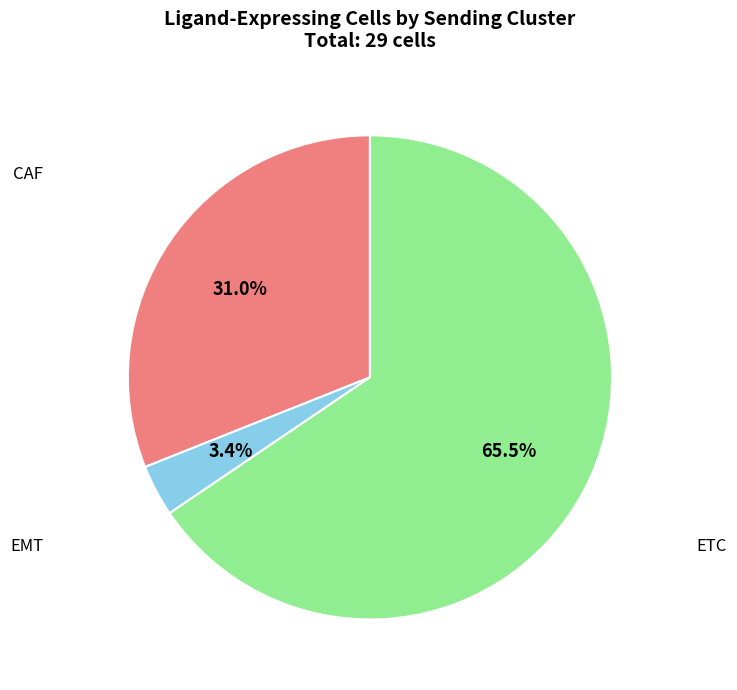

Does any single category account for the majority?

Yes